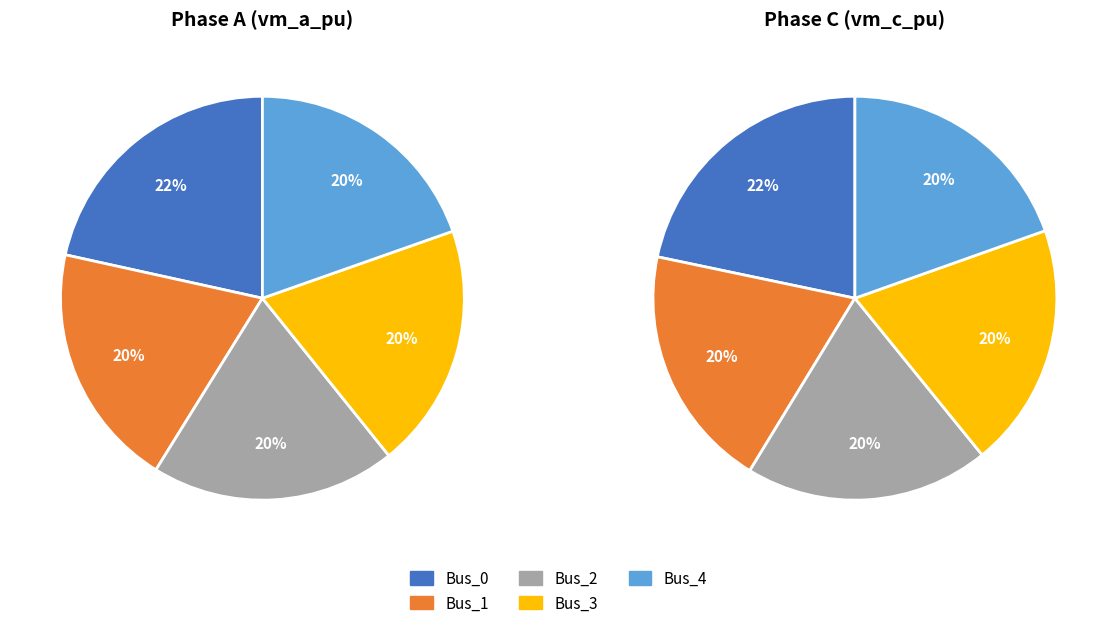

Does any single category account for the majority?

No